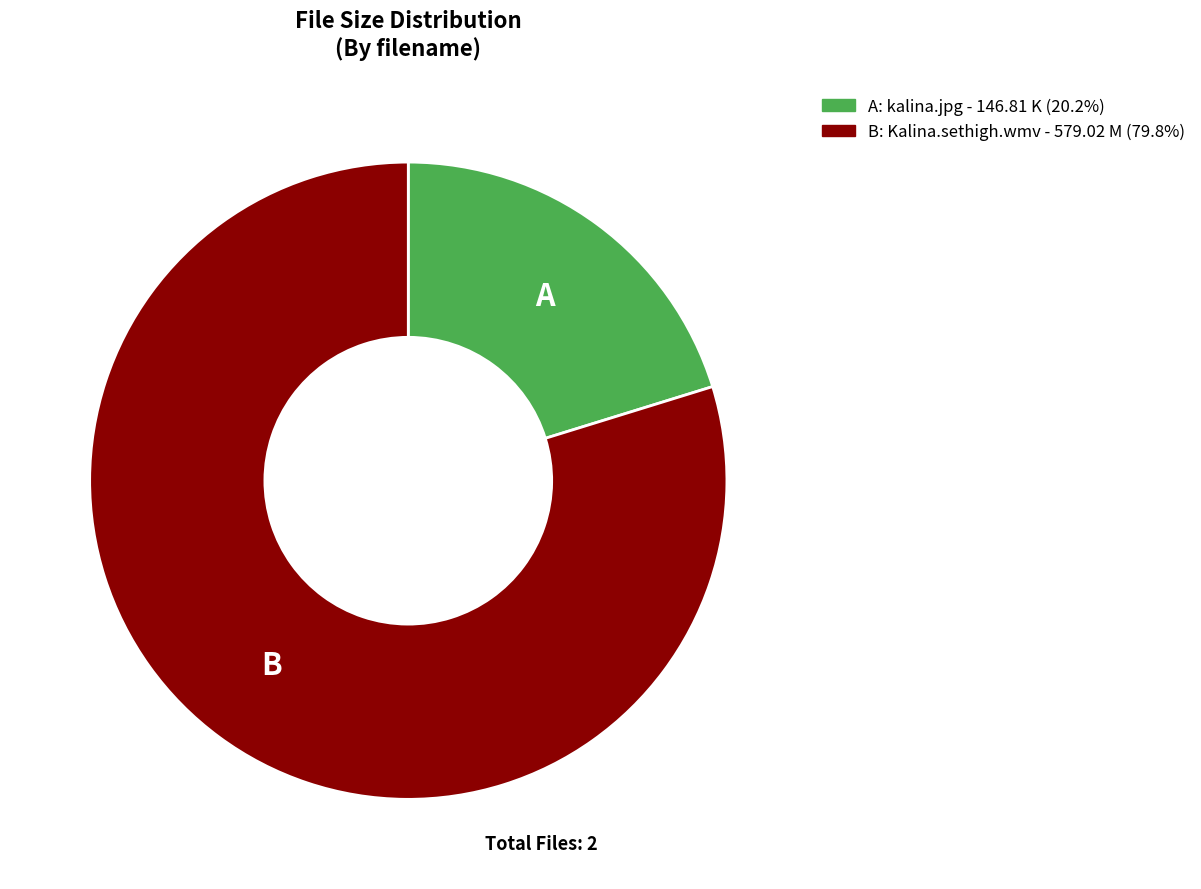

What is the ratio of the value at A: kalina.jpg - 146.81 K (20.2%) to the value at B: Kalina.sethigh.wmv - 579.02 M (79.8%)?

0.3